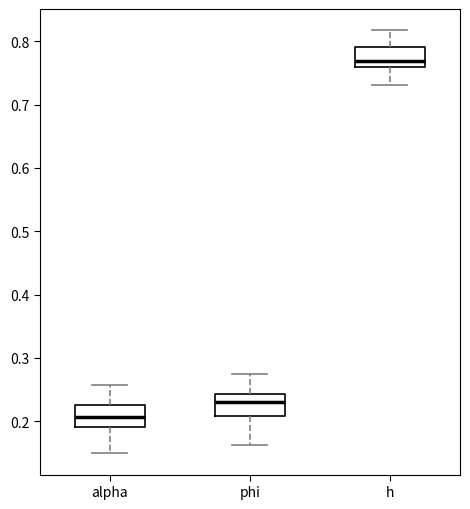

Reading left to right, transcribe this box plot: for each box, give where its median line is, the range the box spans, and where its two whiskers end, as read against the y-axis. The values are not printed on the chart, so give them approximately, as read against the axis.

alpha: median 0.21, box 0.19 to 0.23, whiskers 0.15 to 0.26
phi: median 0.23, box 0.21 to 0.24, whiskers 0.16 to 0.27
h: median 0.77, box 0.76 to 0.79, whiskers 0.73 to 0.82